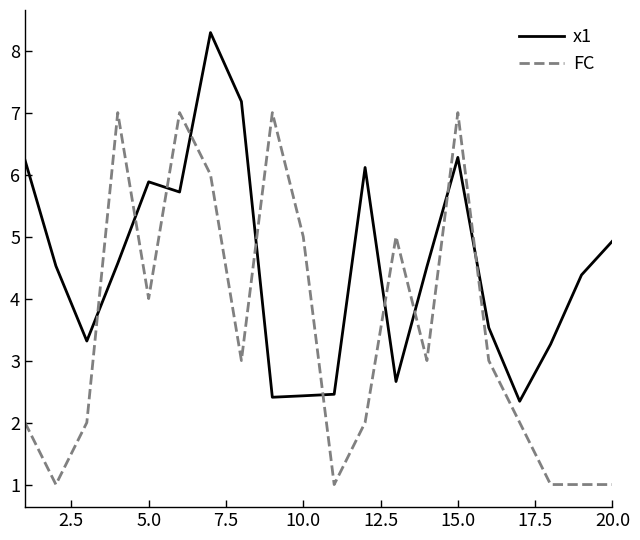

Which series has the largest total across all categories?

x1